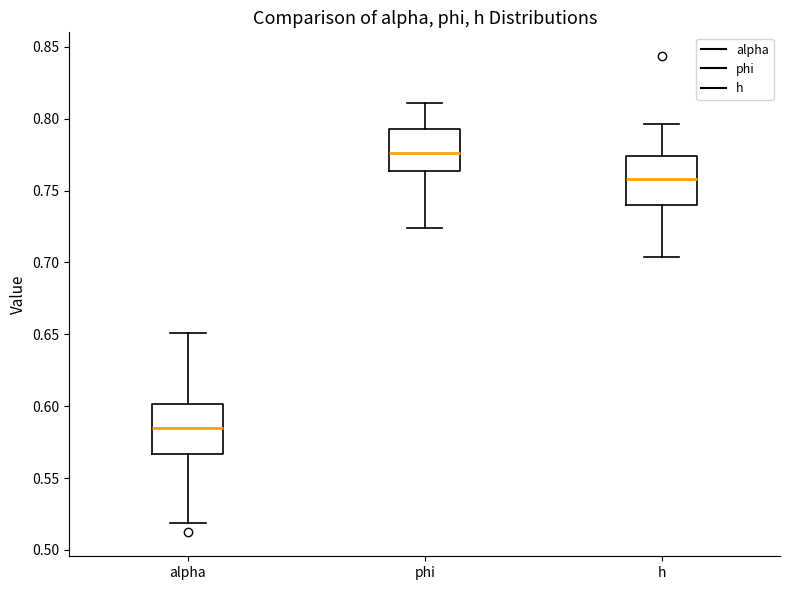

Which box's median line is the highest?

phi